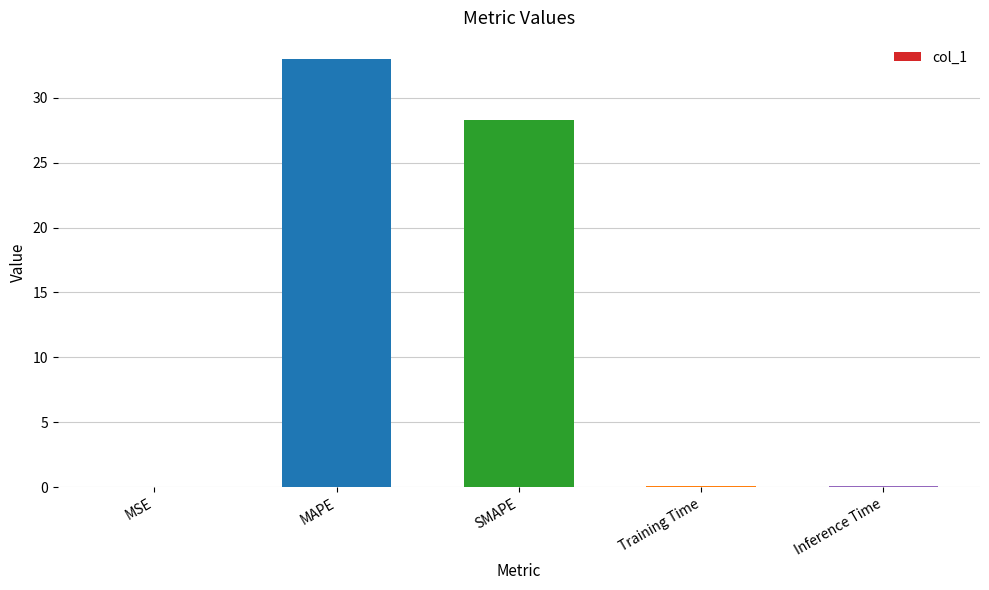

The value at Training Time is 0.1. True or false?

True